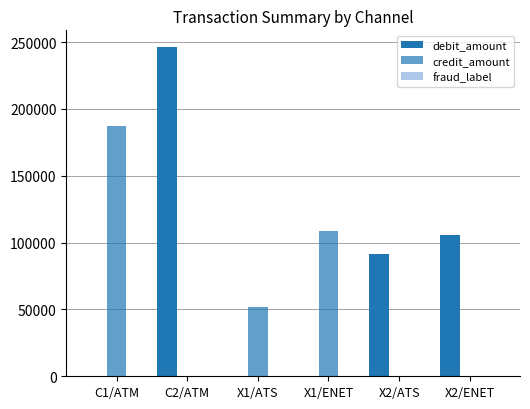

Does the chart contain stacked bars?

No